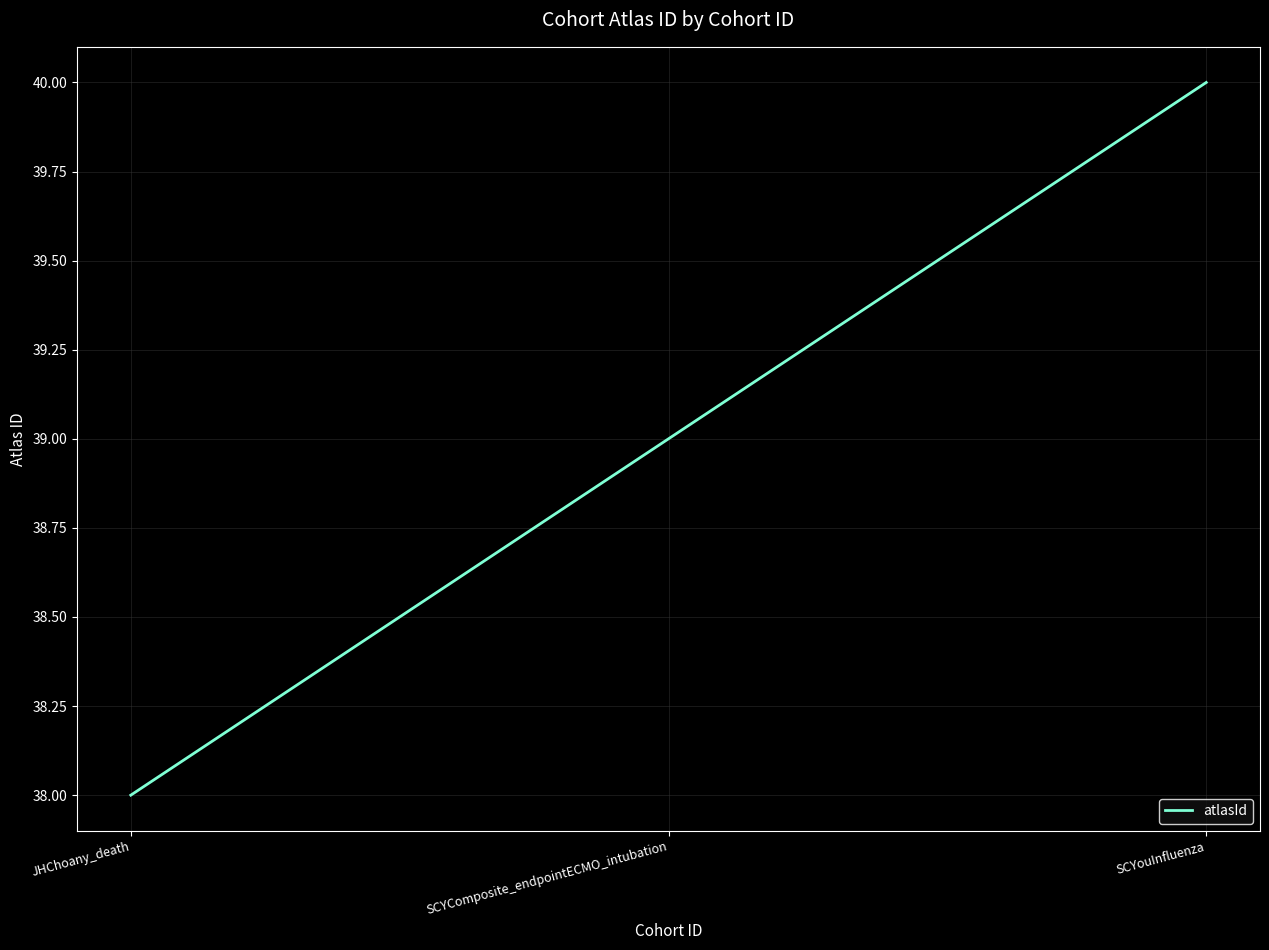

Count the number of categories in the chart.

3